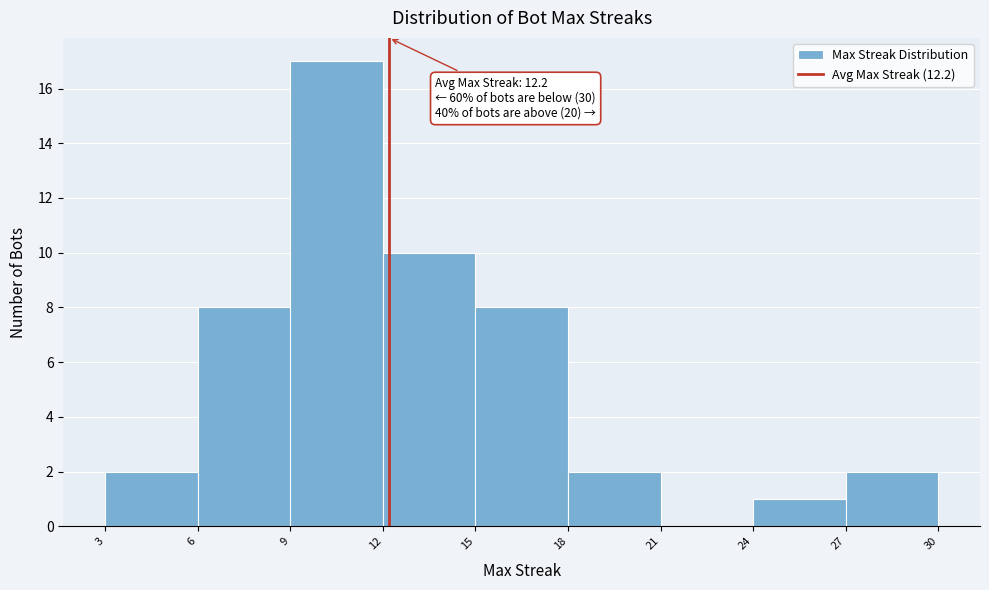

Over which range of the x-axis is the bar tallest?

9 to 12